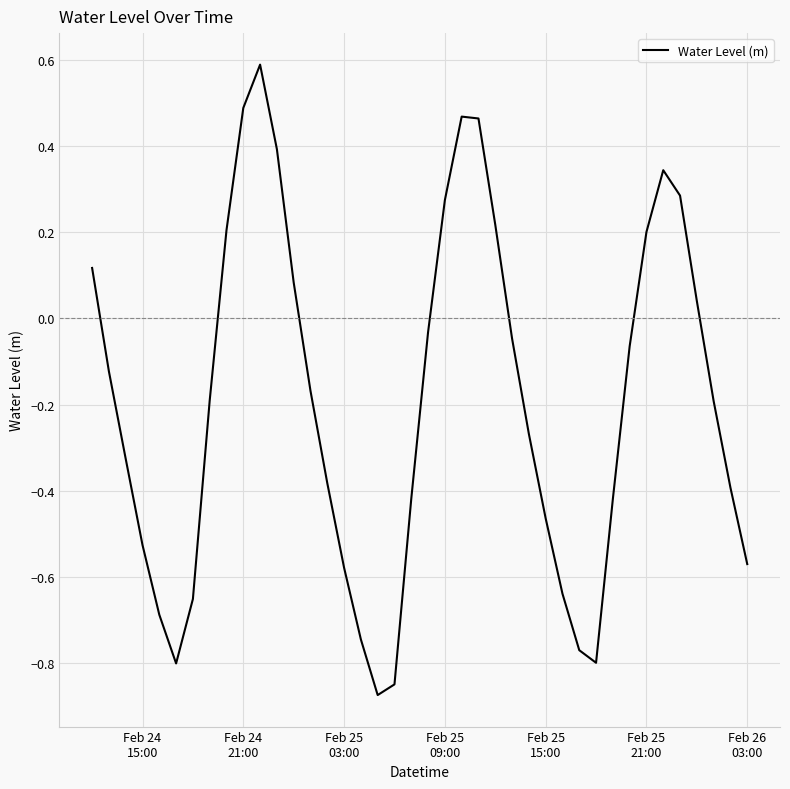

What is the difference between the maximum and minimum values?

1.5